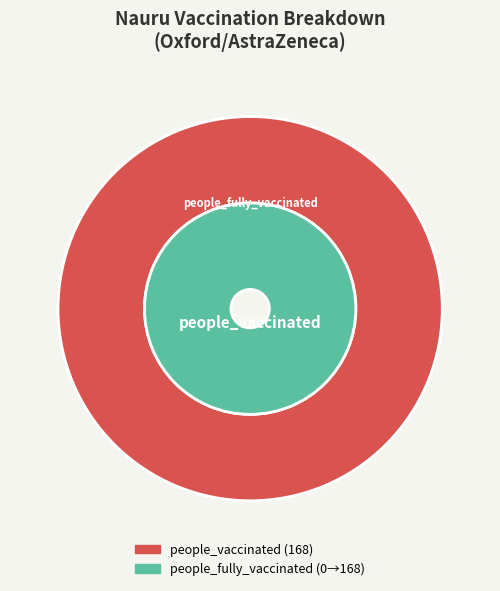

How many slices are in this pie chart?

2